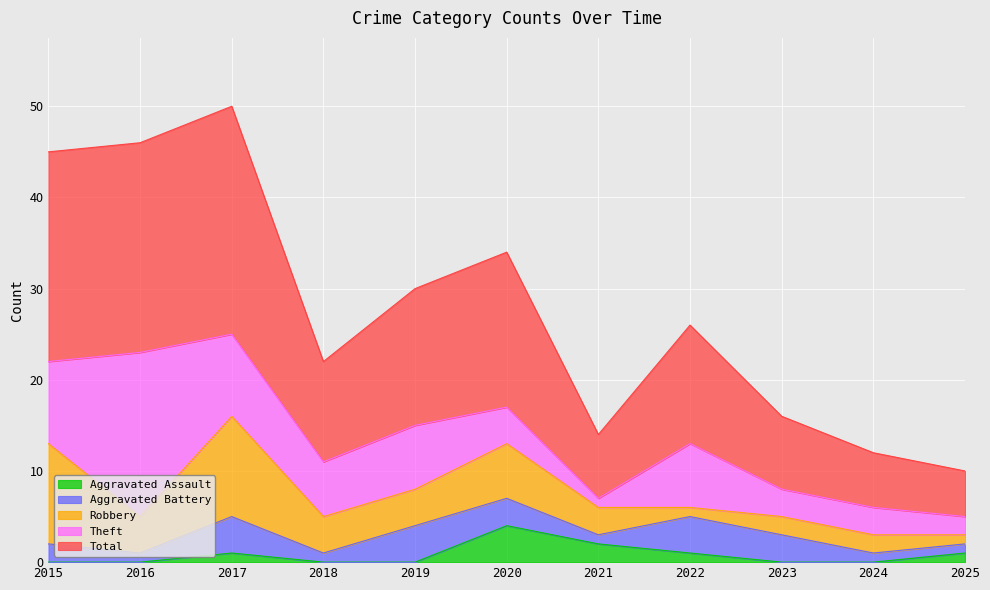

True or false: Total and Robbery cross at least once.

False